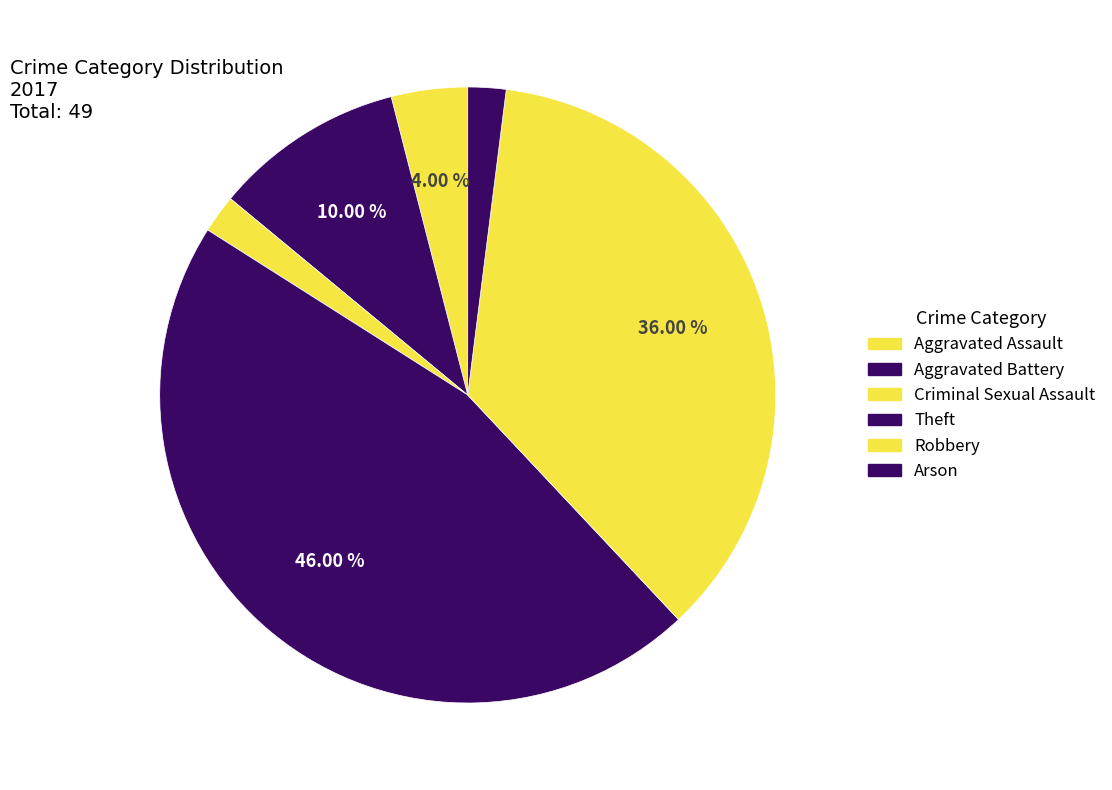

Which category has the biggest portion of the pie?

Theft